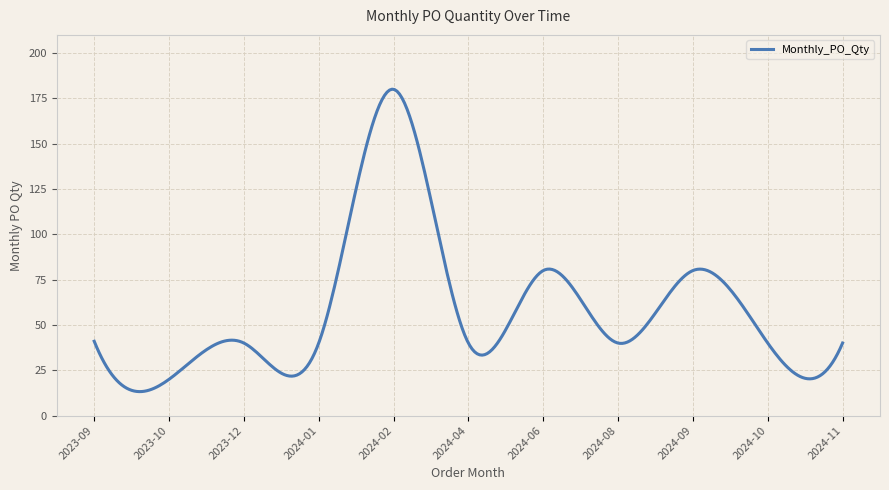

What is the minimum value shown in the chart?

13.2